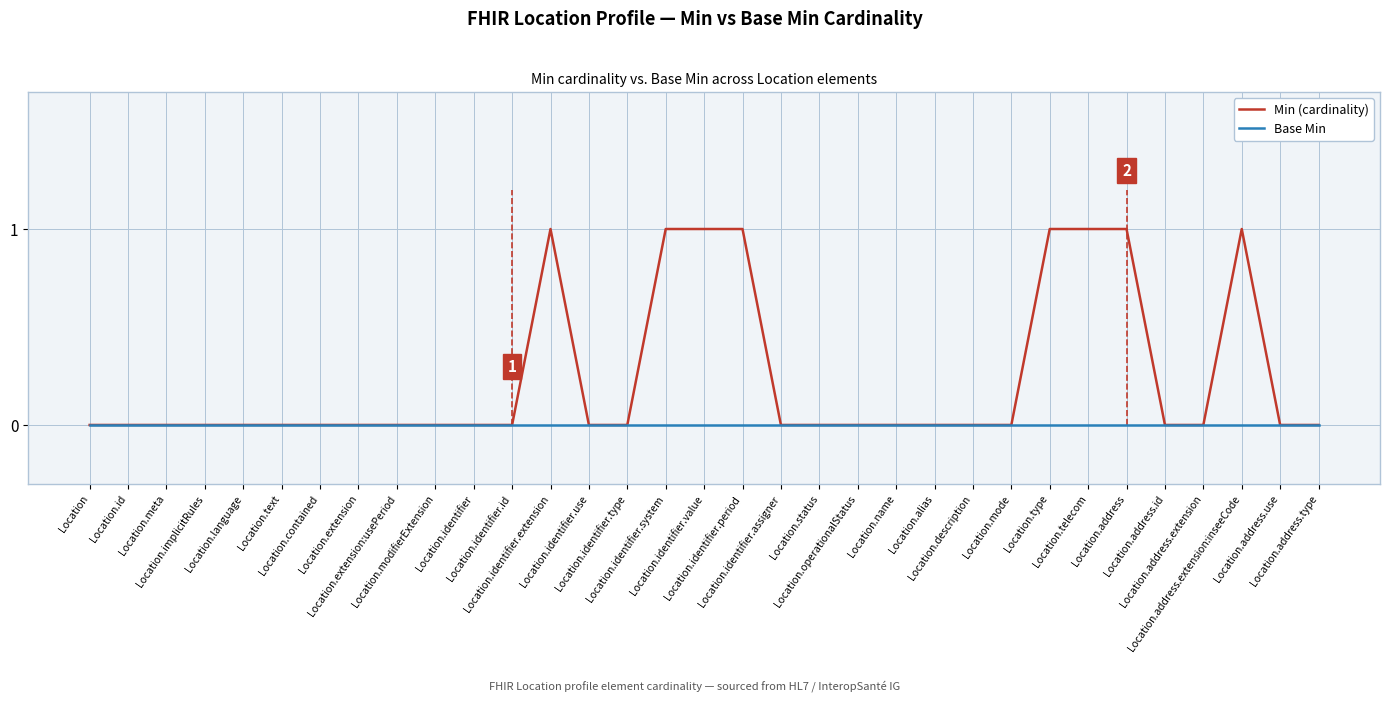

What are all the series names shown in the legend?

Min (cardinality), Base Min